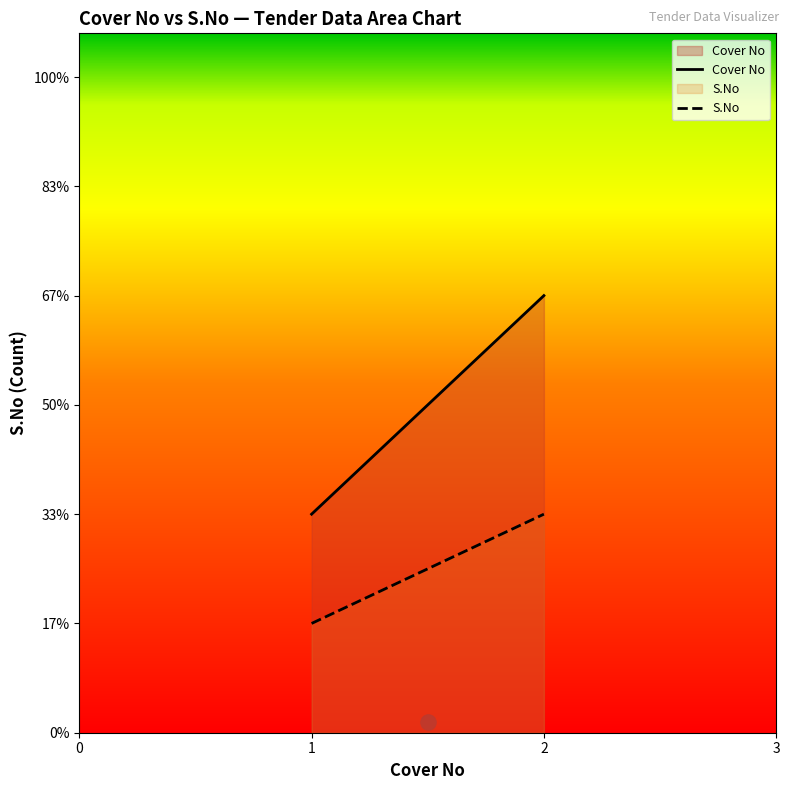

What are all the series names shown in the legend?

Cover No, S.No